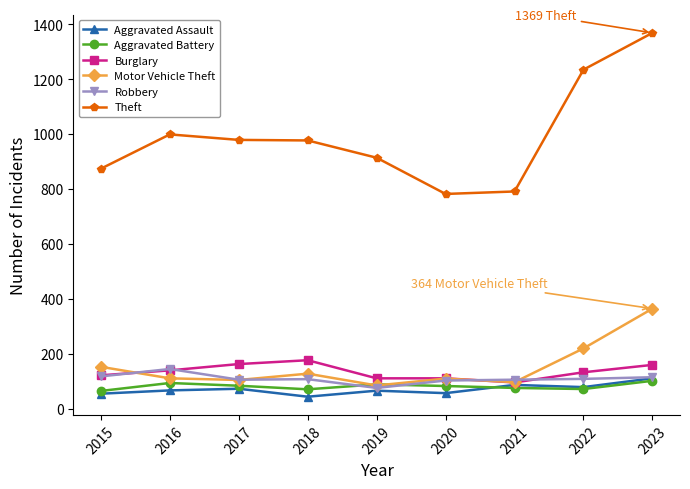

What is the average value of the Motor Vehicle Theft series?

152